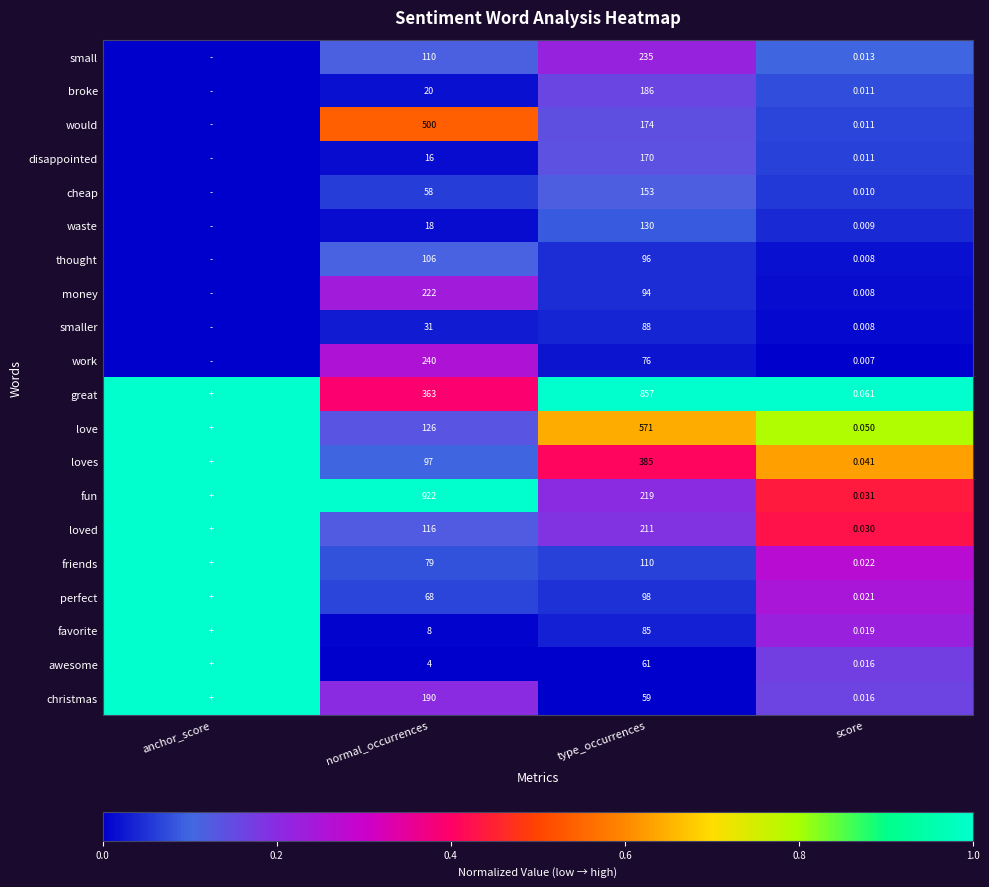

At normal_occurrences, list the series in order from smallest to largest.

awesome, favorite, disappointed, waste, broke, smaller, cheap, perfect, friends, loves, thought, small, loved, love, christmas, money, work, great, would, fun